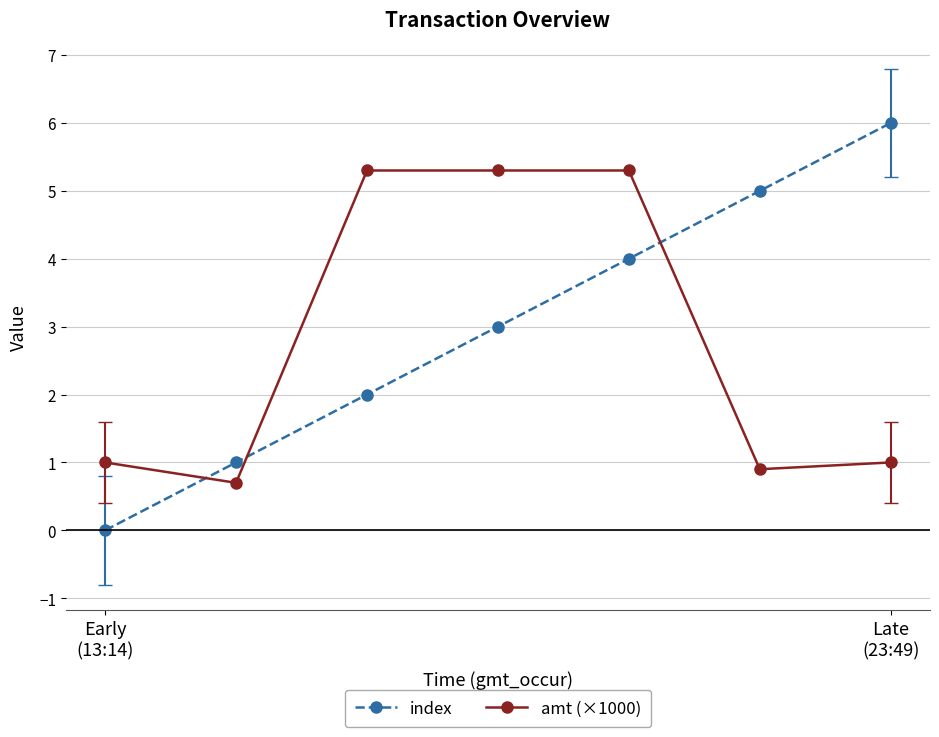

Count the index values in the range 1 to 5.

5